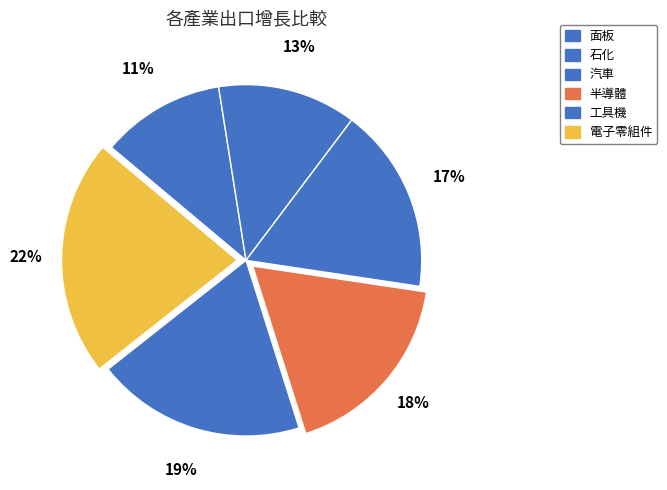

To the nearest percent, what percentage of the pie is 汽車?

17%